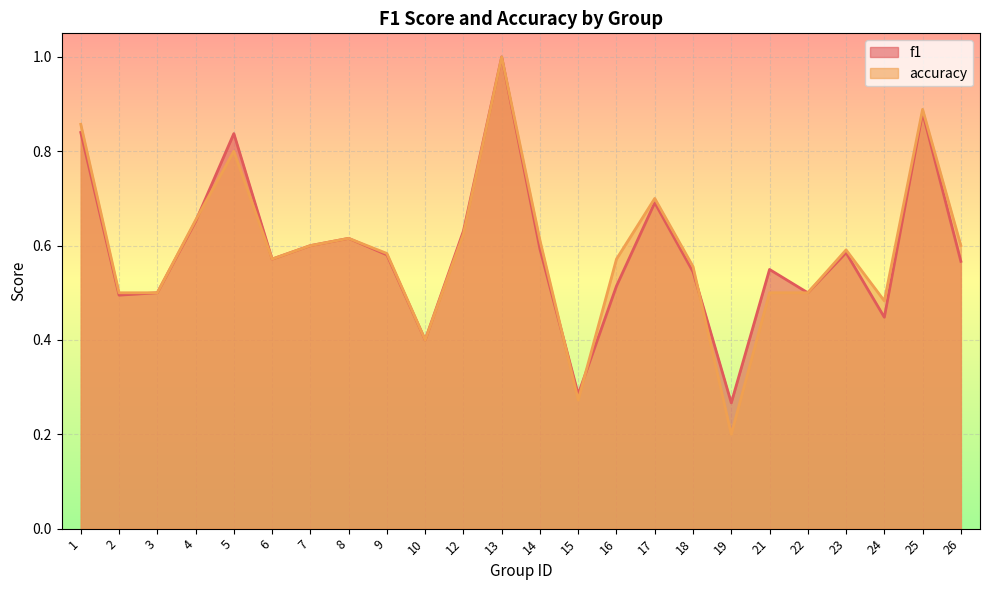

The f1 series shows 0.5 at 22. True or false?

True